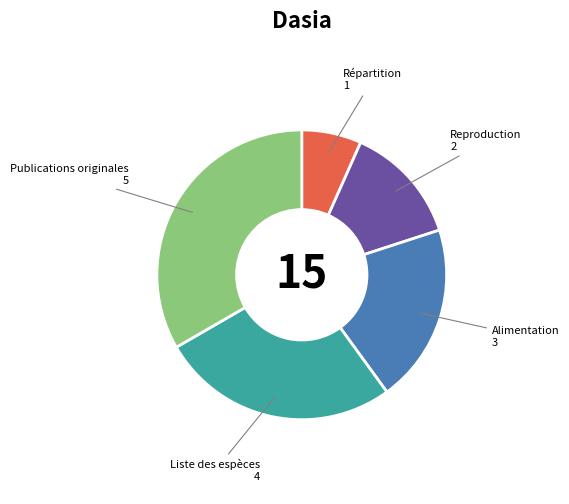

Is there any slice that represents more than half of the pie?

No